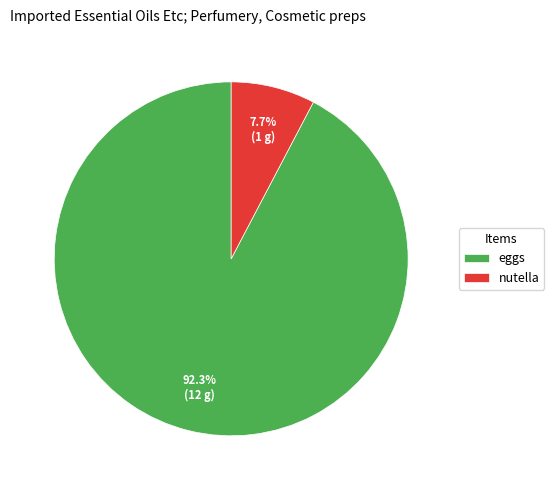

Count the number of slices in the pie.

2